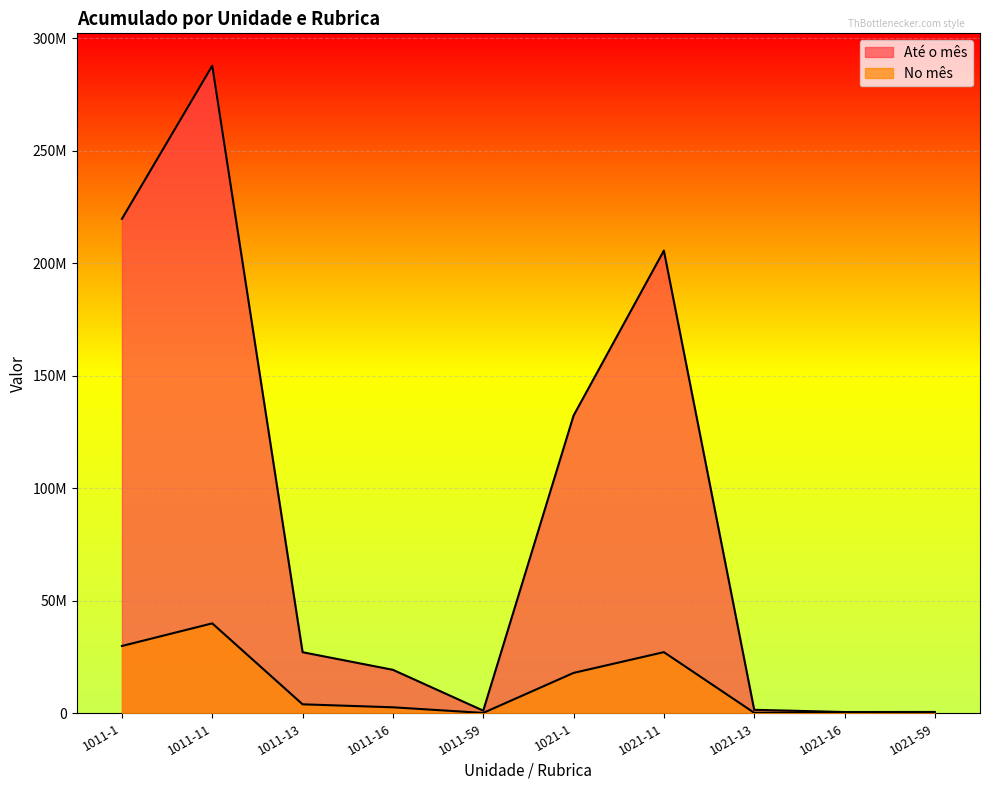

Reading left to right, transcribe all the data shown in this chart.

Até o mês: 219691817.1	287722342.9	27133091.6	19306833.9	1164924.2	132252552.7	205579883.3	1545667.5	558233.0	587791.9
No mês: 29899135.6	39946470.7	3981860.2	2657191.3	157747.2	17934203.3	27161197.6	218126.4	270814.7	76740.1